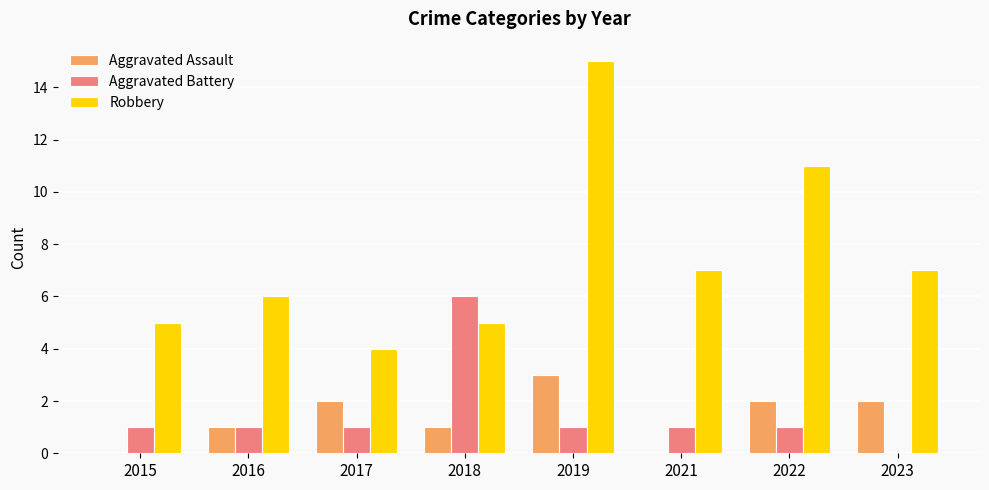

What is the total value across all series at 2017?

7